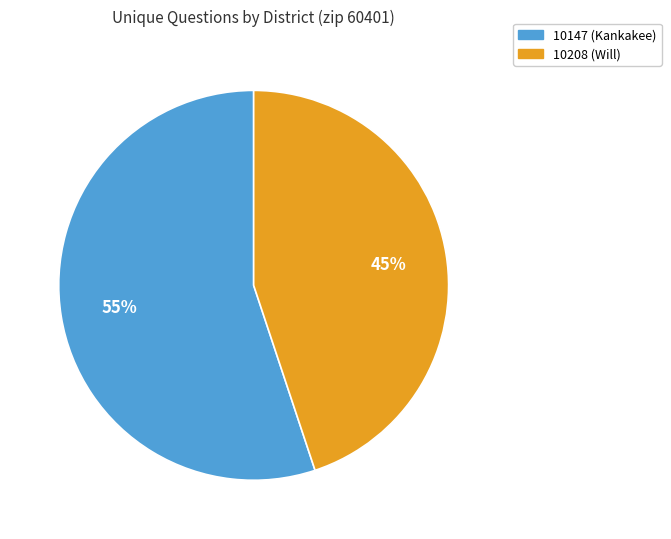

Rank the categories by value from lowest to highest.

10208 (Will), 10147 (Kankakee)